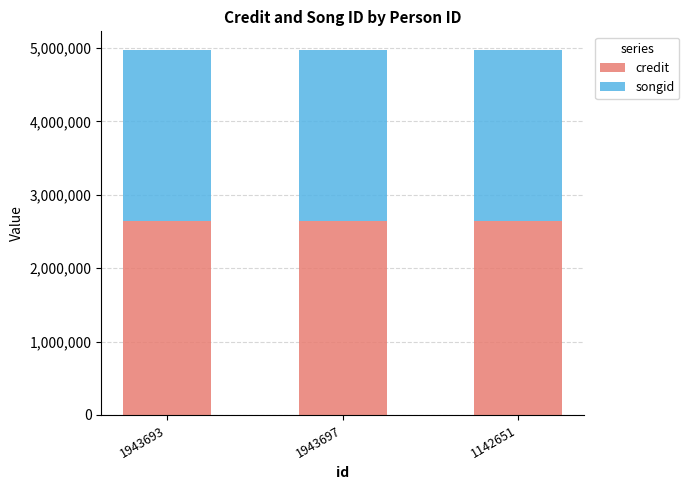

What is the sum of all credit values?

7936641